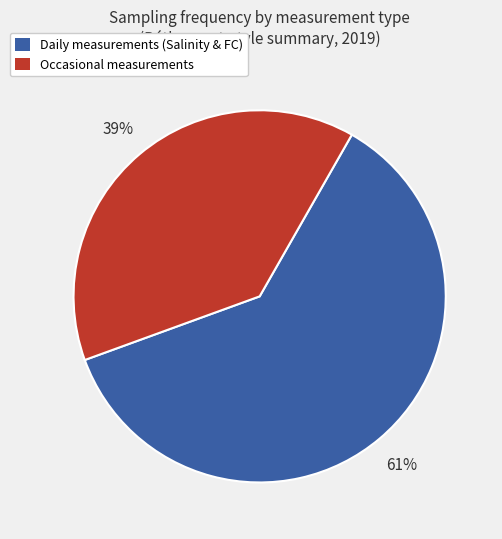

To the nearest percent, what is the average slice percentage?

50%